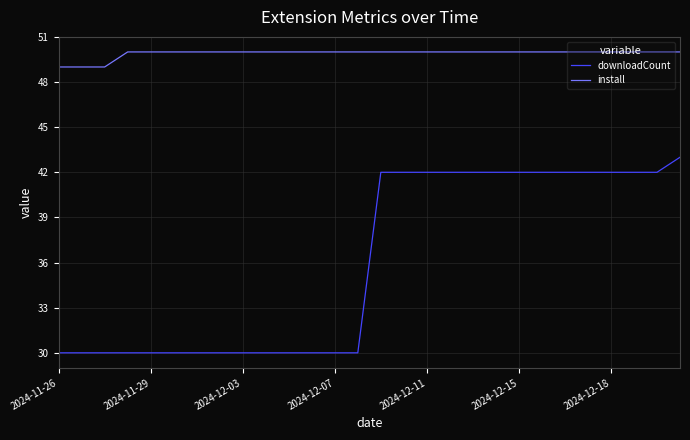

Which series has the widest spread of values?

downloadCount